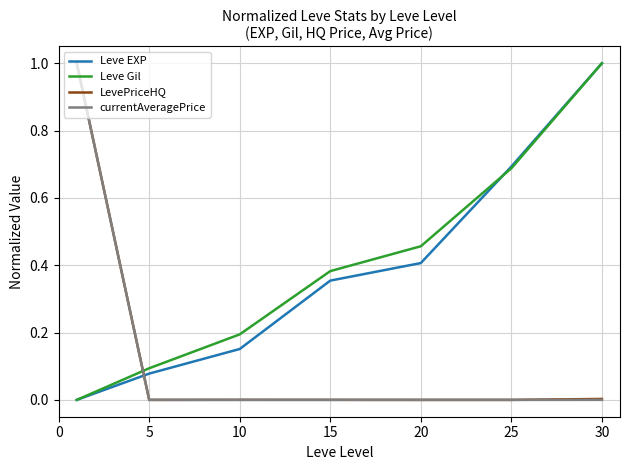

How many times do Leve EXP and LevePriceHQ cross each other?

1